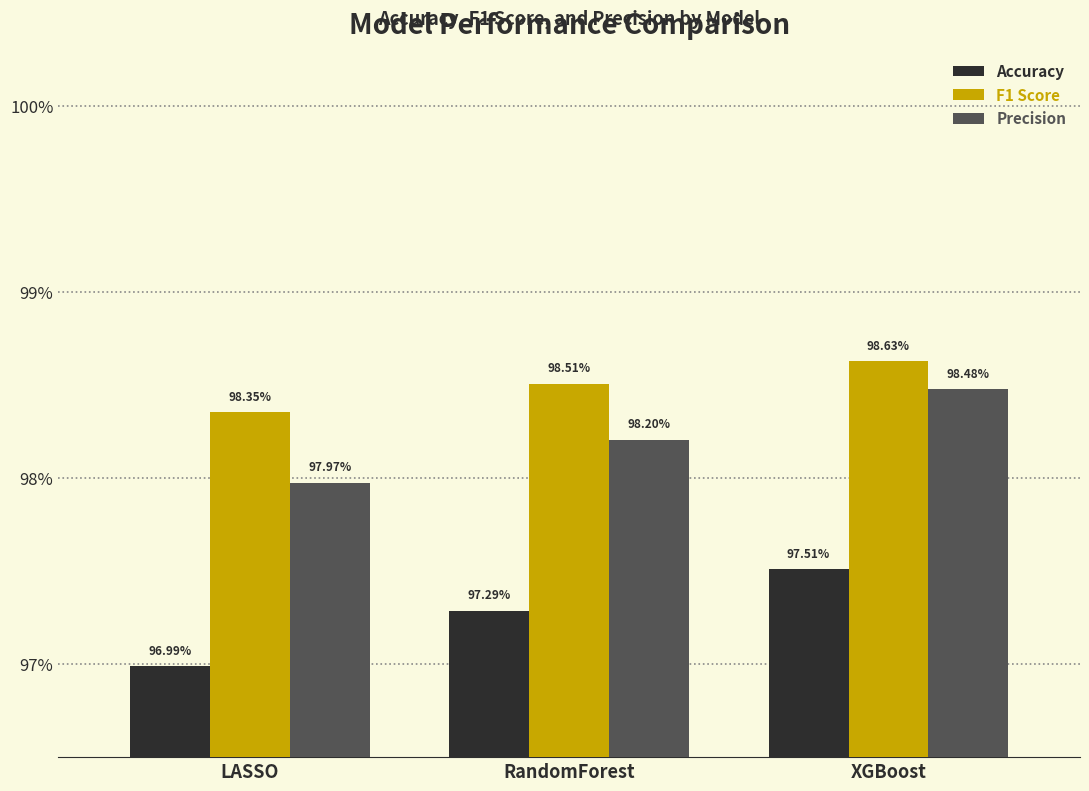

The F1 Score series shows 0.3 at LASSO. True or false?

False